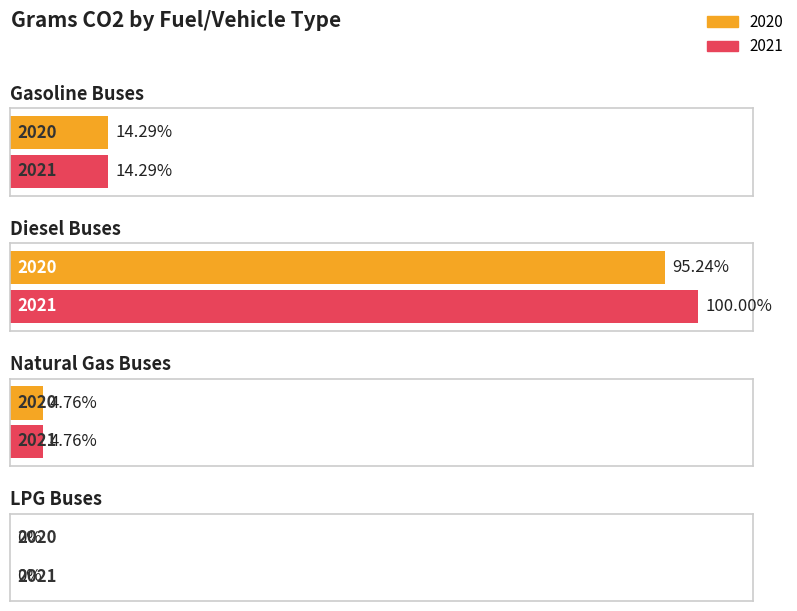

Reading left to right, transcribe all the data shown in this chart.

Gasoline Buses: 3000000000000	3000000000000
Diesel Buses: 20000000000000	21000000000000
Natural Gas Buses: 1000000000000	1000000000000
LPG Buses: 0	0